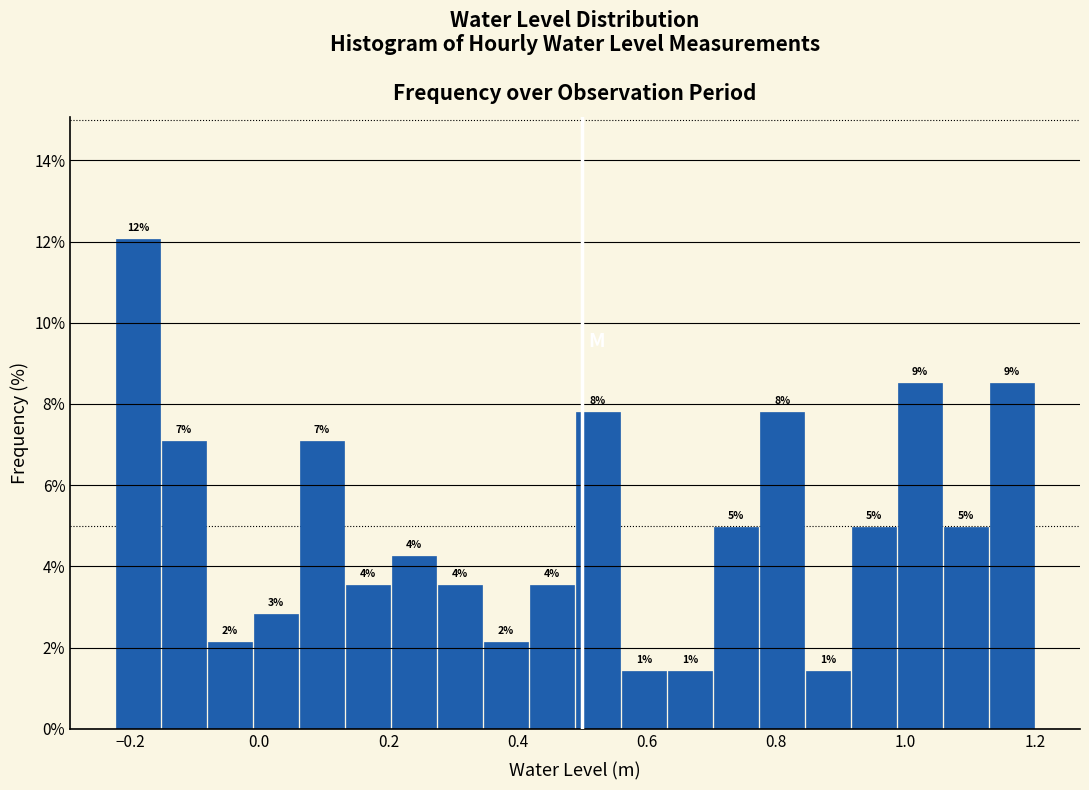

Around what value on the x-axis is the tallest bar? Give the approximate position of its centre, as read against the axis.

-0.18